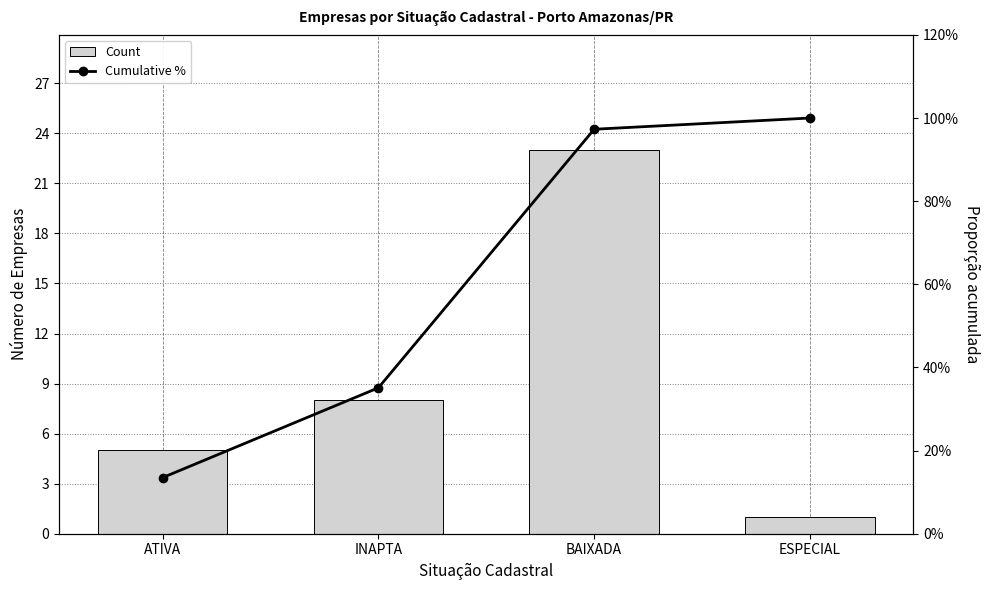

List the labels in order of Count value, largest first.

BAIXADA, INAPTA, ATIVA, ESPECIAL